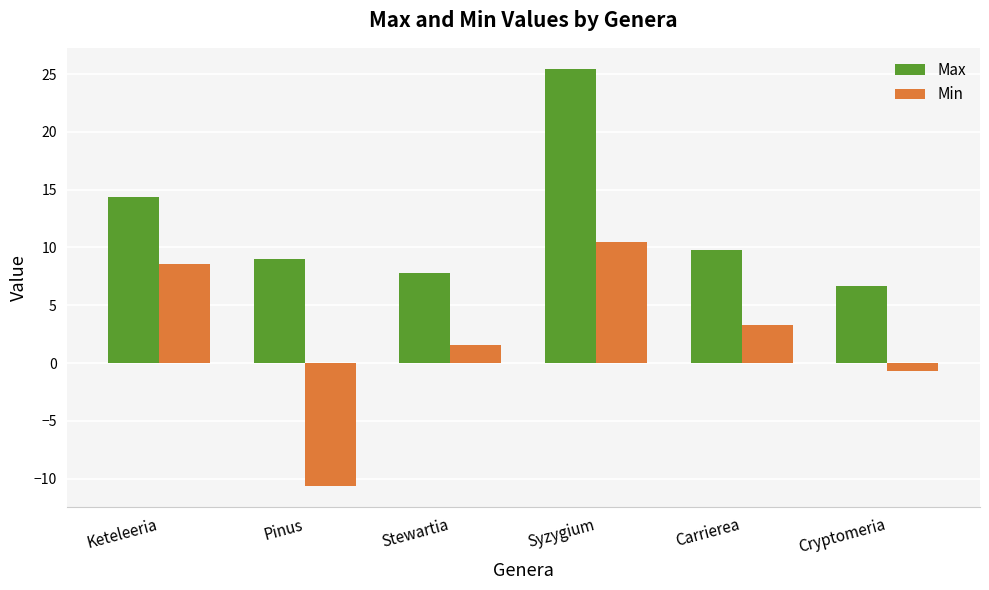

Reading left to right, list all the values displayed in this chart.

Max: Keteleeria=14.4	Pinus=9.0	Stewartia=7.8	Syzygium=25.5	Carrierea=9.8	Cryptomeria=6.7
Min: Keteleeria=8.6	Pinus=-10.7	Stewartia=1.6	Syzygium=10.5	Carrierea=3.3	Cryptomeria=-0.6